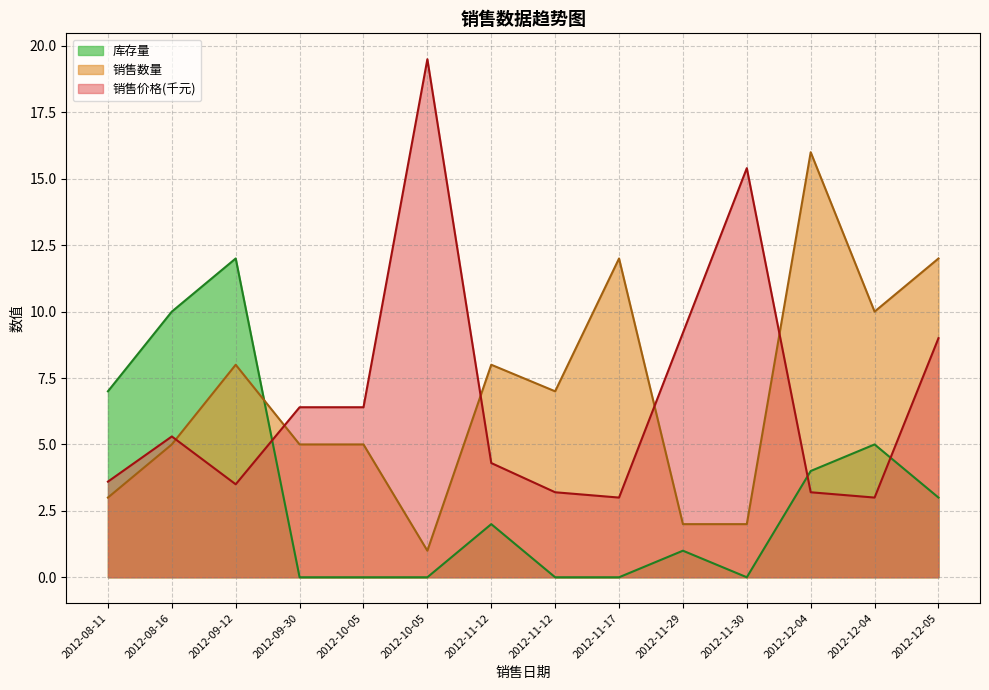

What is the value of the 库存量 point at the 12th from the left?

4.0